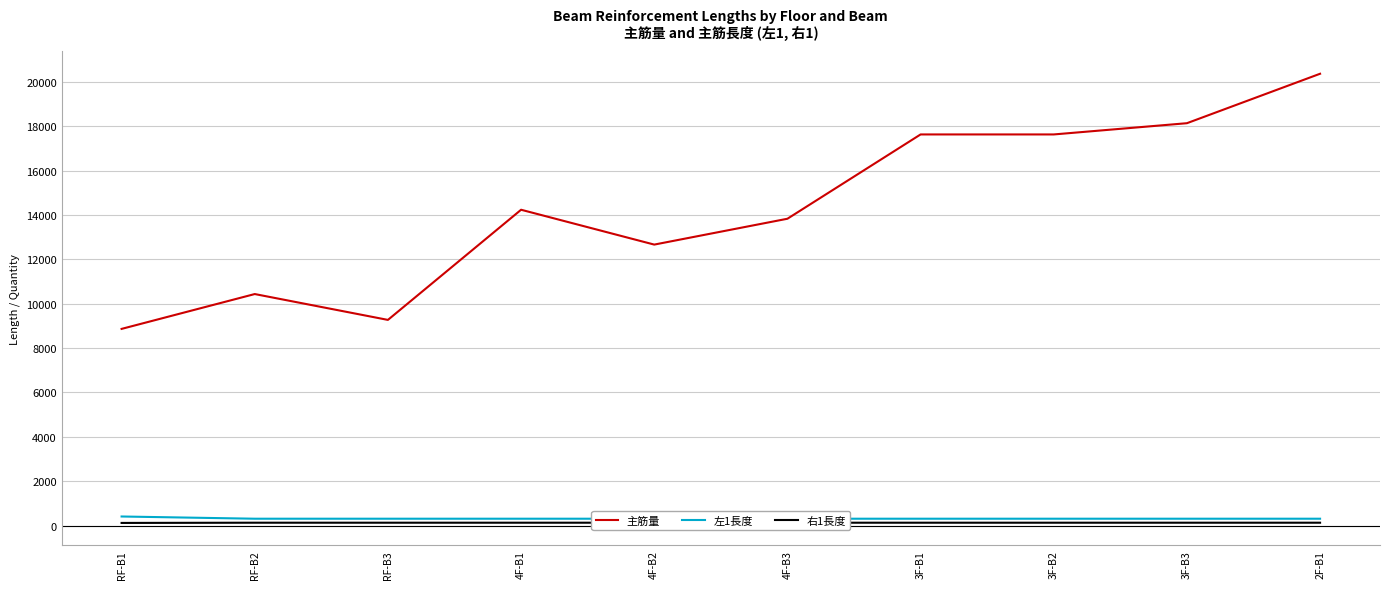

How many interior local peaks does the 主筋量 series have?

2